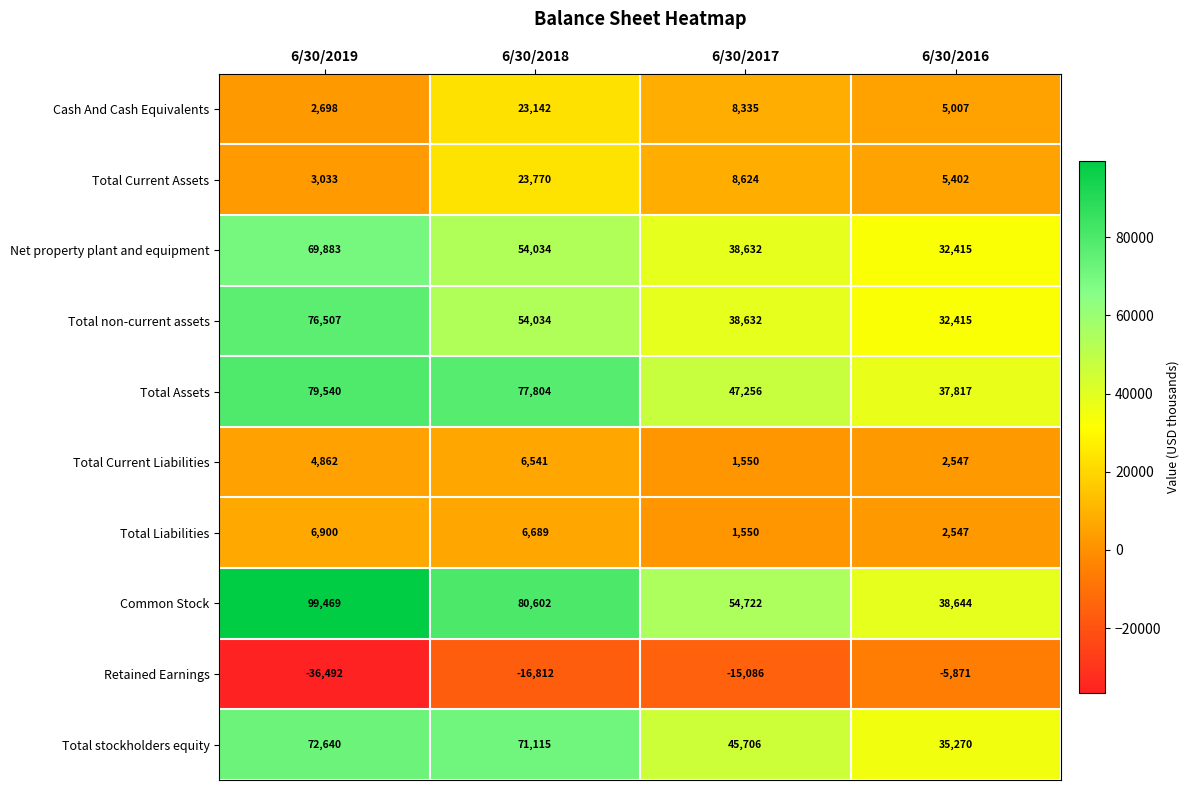

At which category is the sum across all series the highest?

6/30/2018